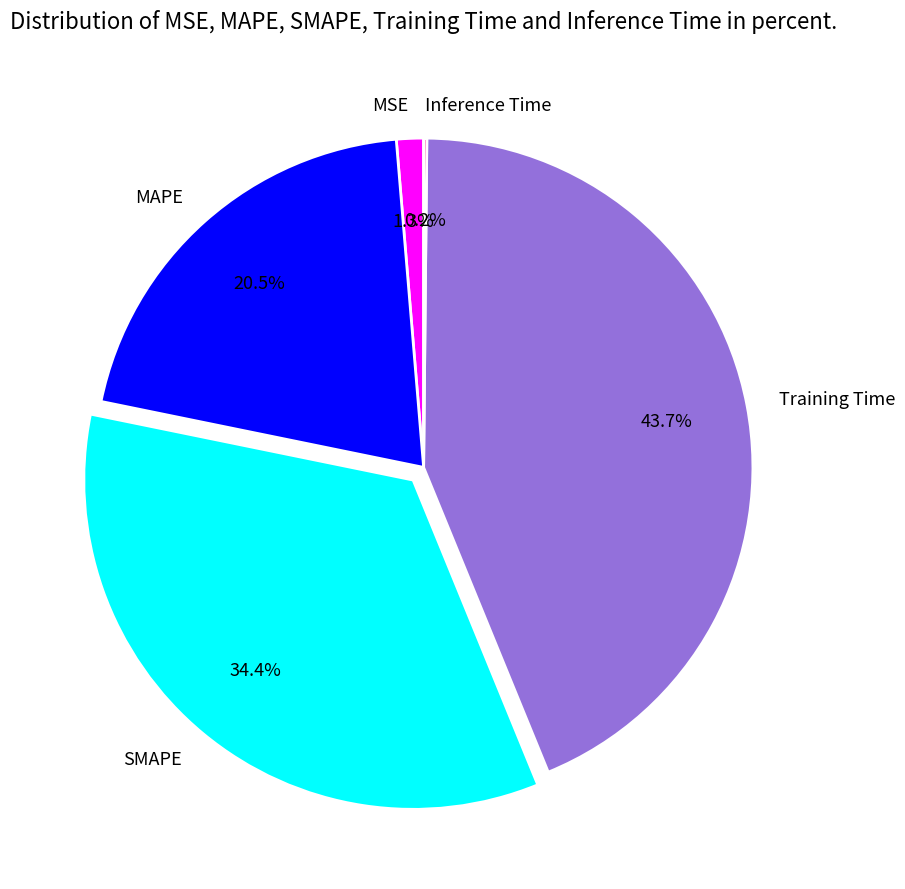

Does MSE account for over 50% of the chart?

No